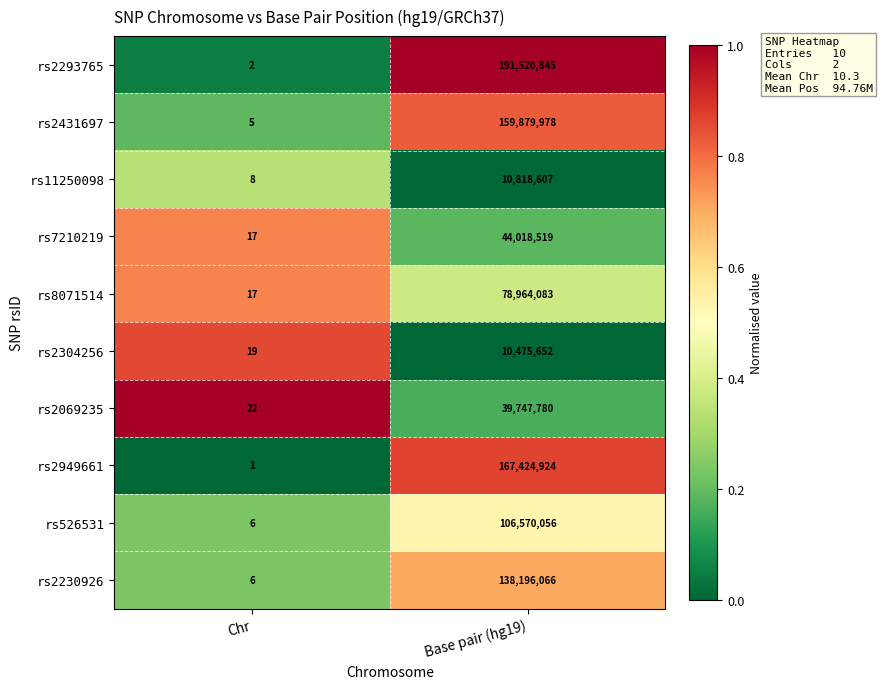

Where is rs2069235 nearest to the value 19873901?

Chr